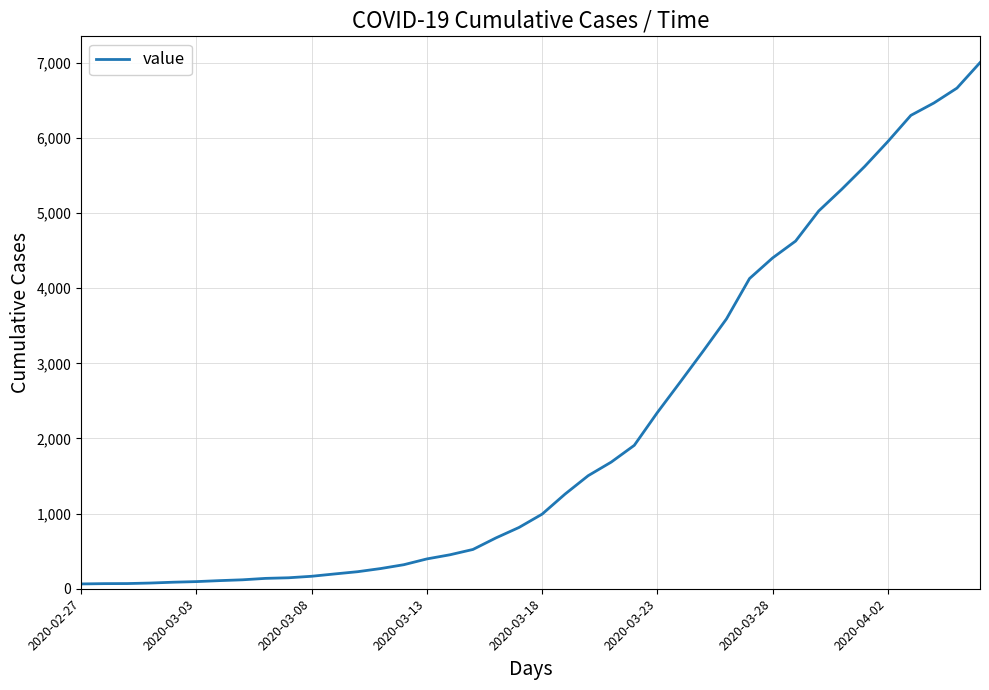

What is the greatest value displayed?

7003